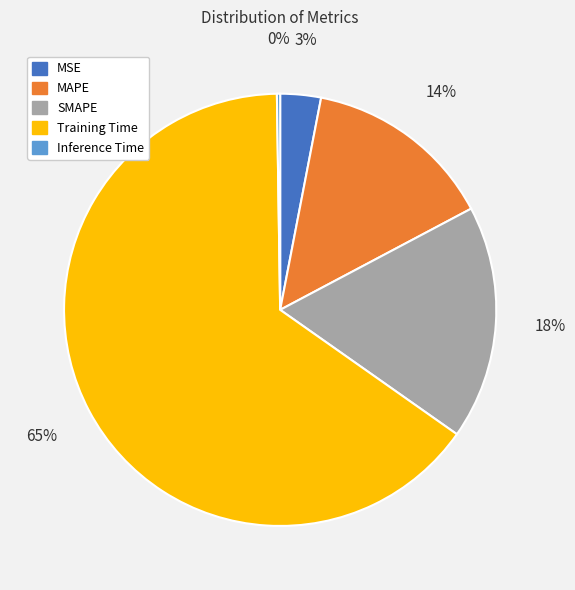

To the nearest percent, what is the combined percentage of MAPE and SMAPE?

32%